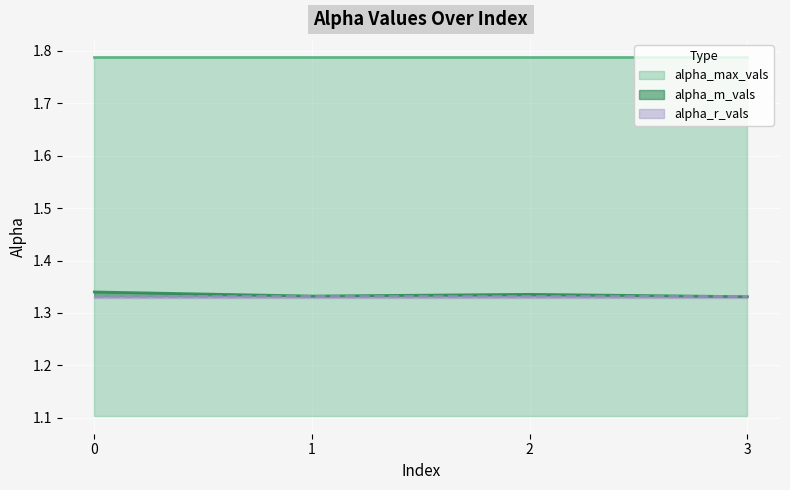

Rank the series by their maximum value, from highest to lowest.

alpha_max_vals, alpha_m_vals, alpha_r_vals